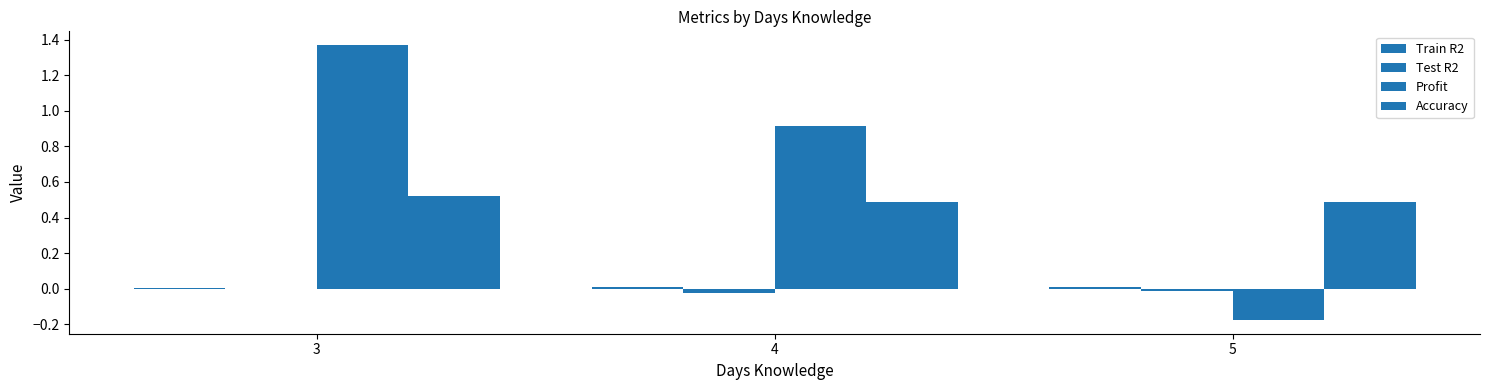

What is the smallest value displayed?

-0.2